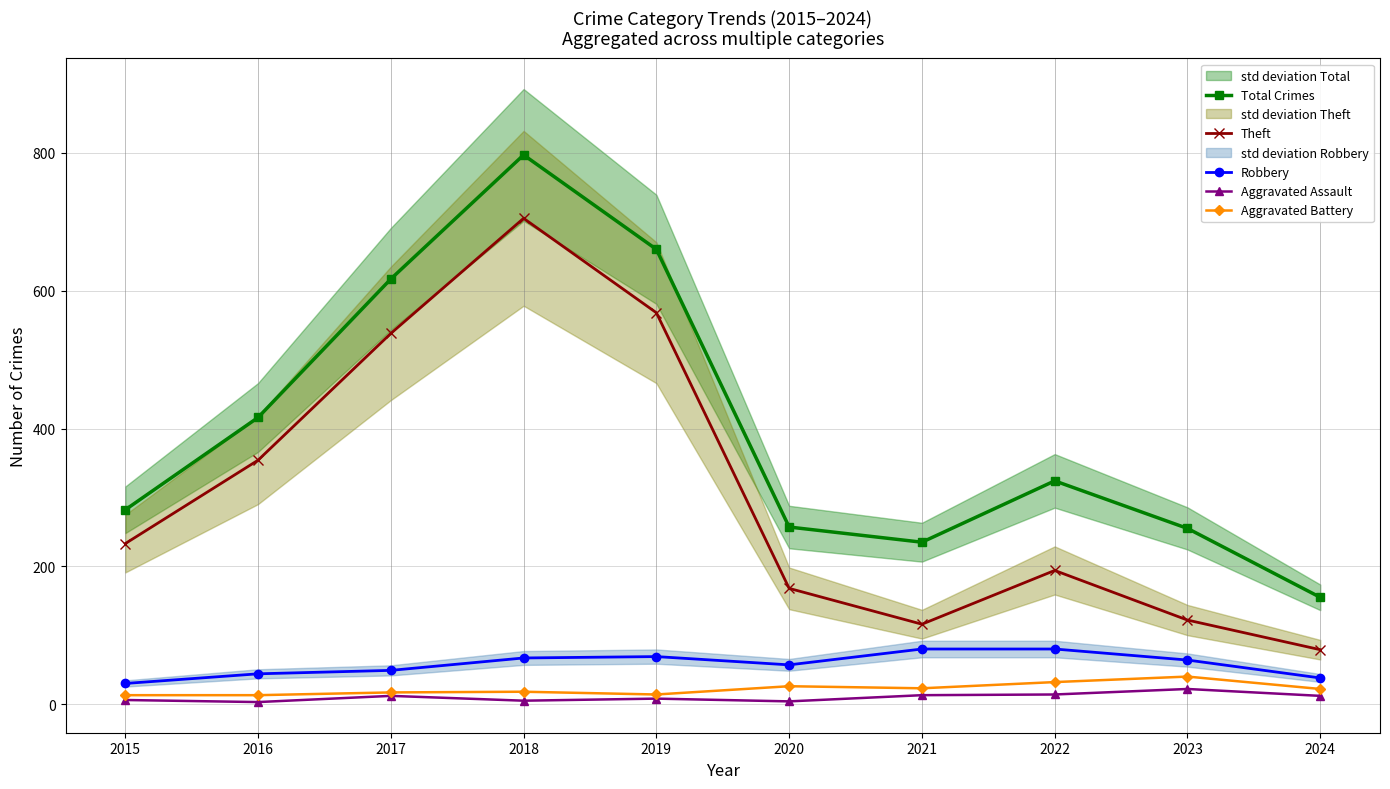

What is the difference between the maximum and minimum values in the Aggravated Battery series?

27